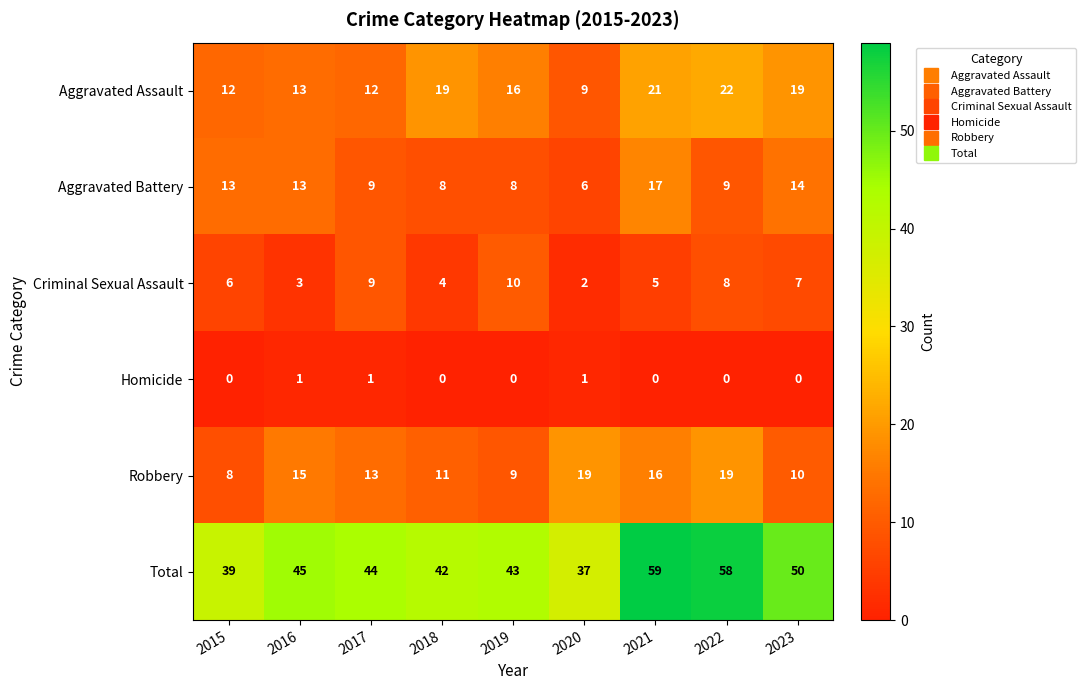

At which label does Robbery first exceed 13?

2016